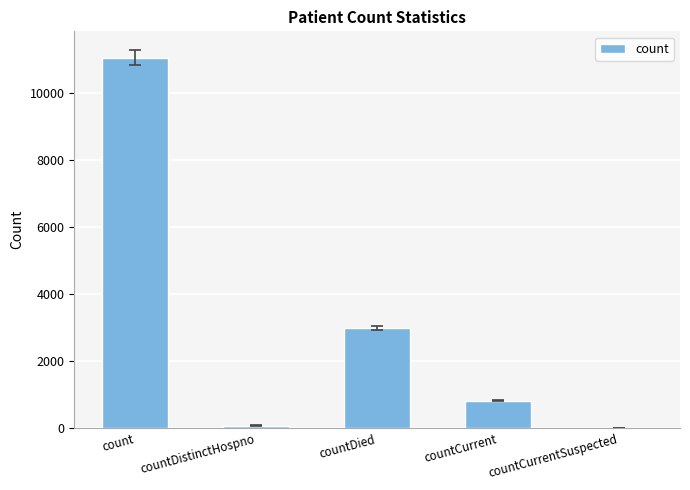

What is the ratio of the value at countCurrent to the value at count?

0.1